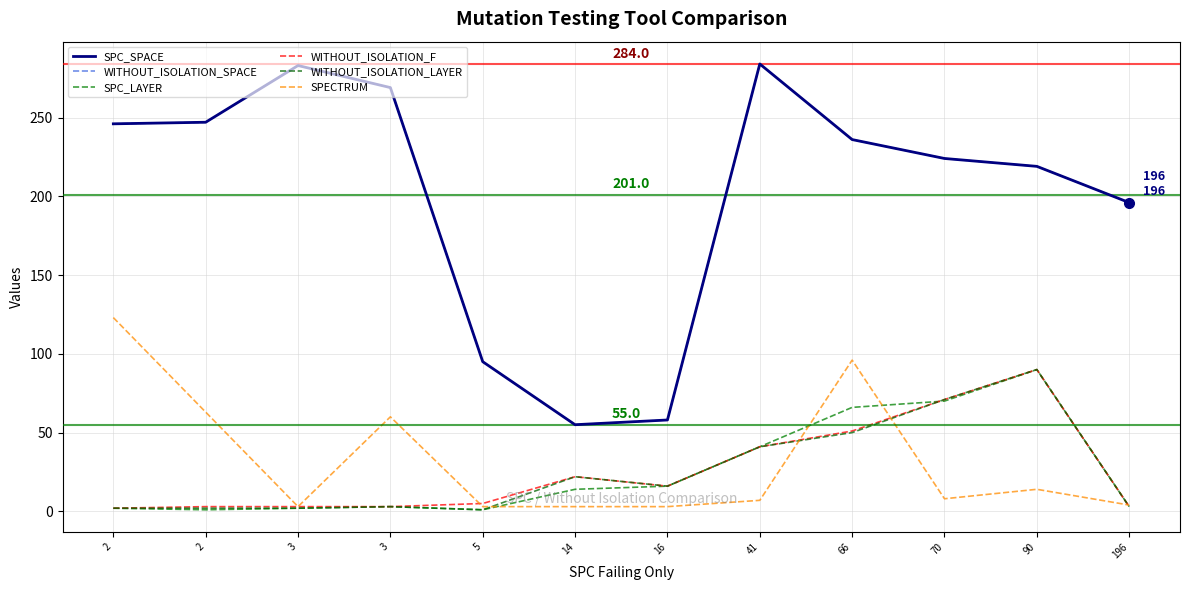

What is the highest value of the WITHOUT_ISOLATION_SPACE series?

284